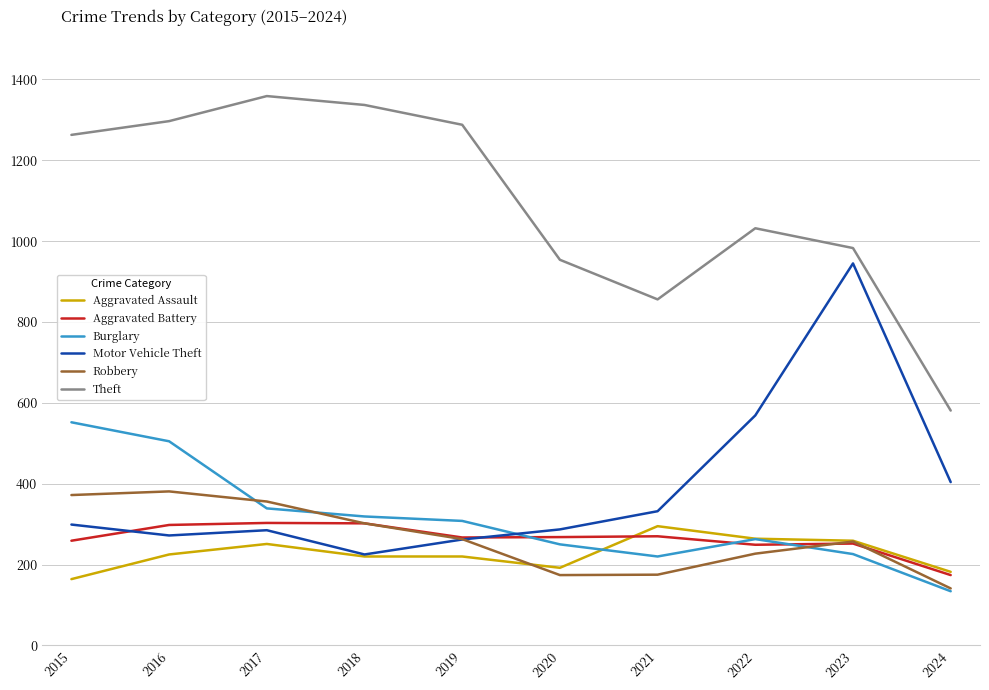

What is the maximum value for Burglary?

552